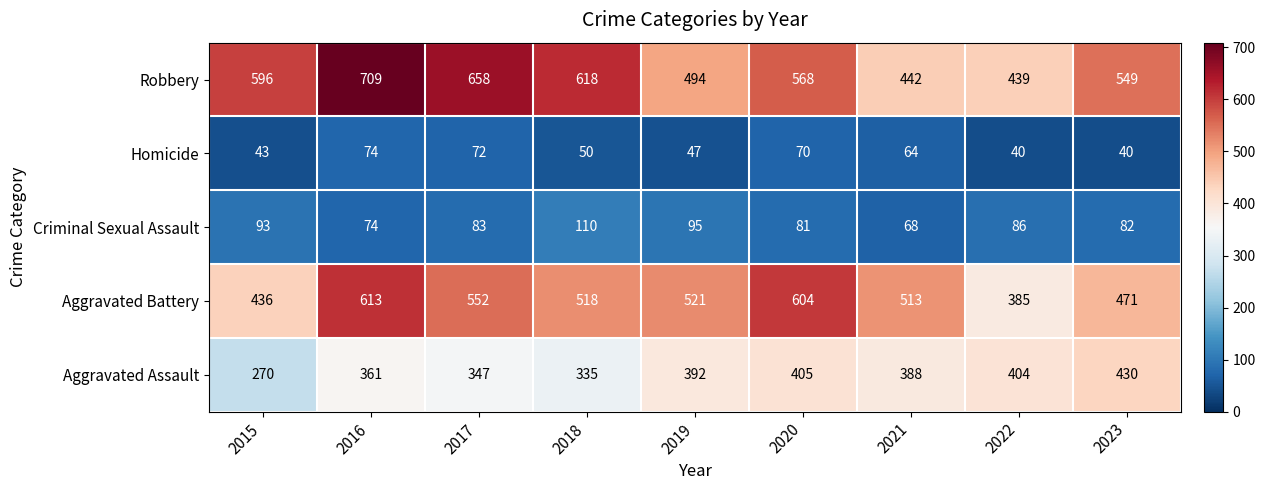

Which series has the largest range (max minus min)?

Robbery